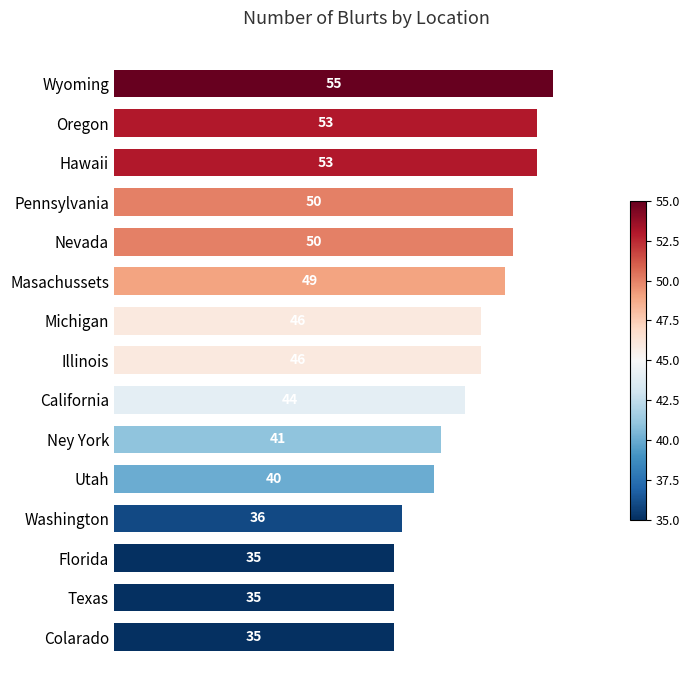

Read the value at Florida, to the nearest 5.

35